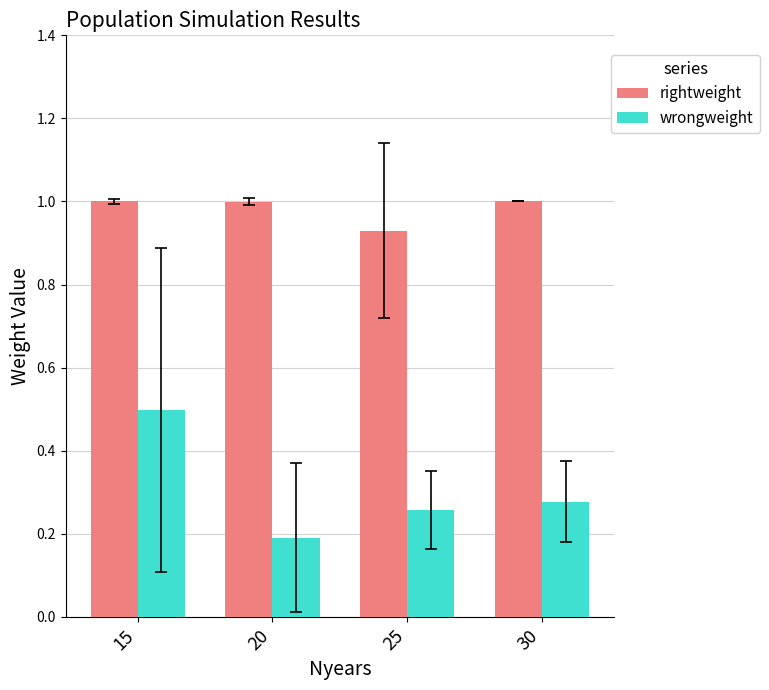

What is the greatest value displayed?

1.0